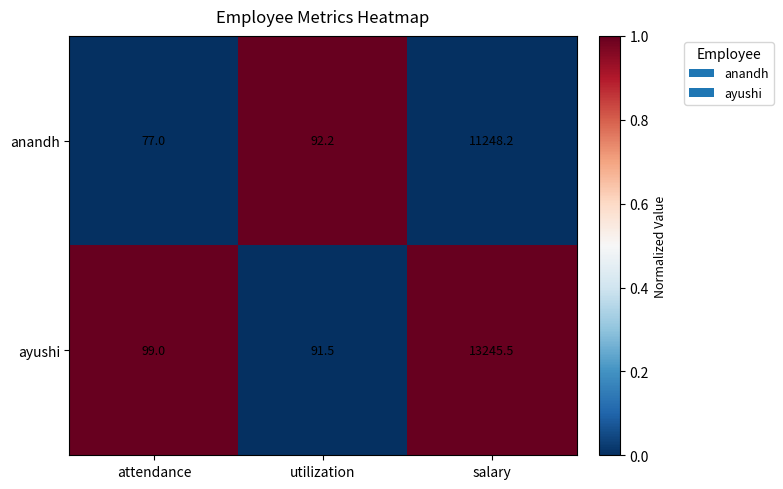

How many distinct data groups are displayed?

2